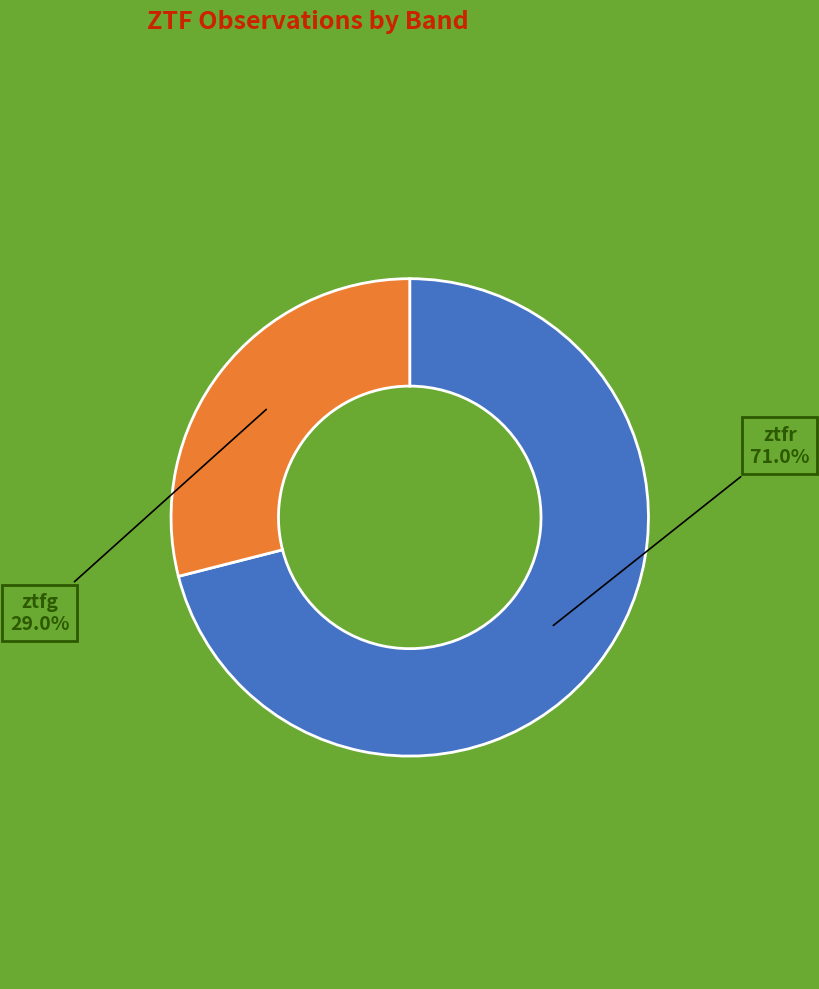

Is there any slice that represents more than half of the pie?

Yes